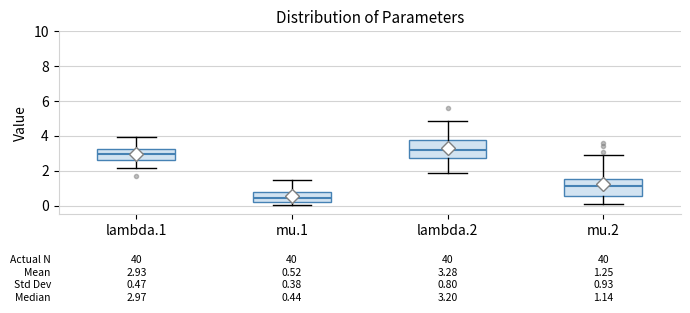

Which box's median line is the lowest?

mu.1